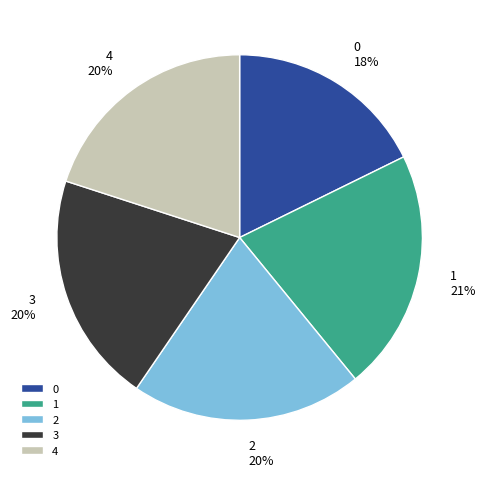

Does 1 represent more than half of the total?

No